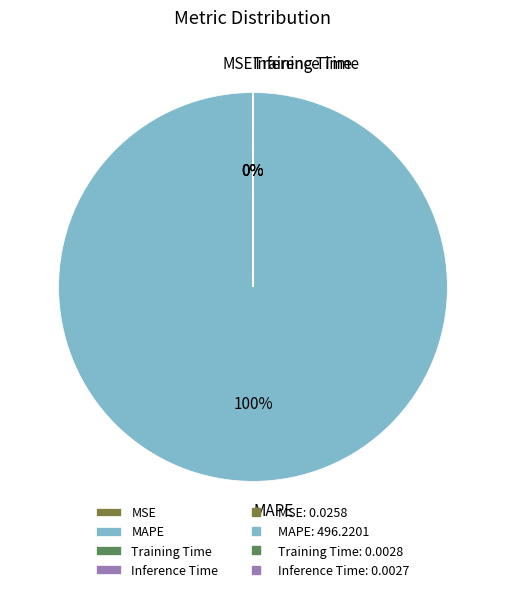

How many slices are in this pie chart?

4